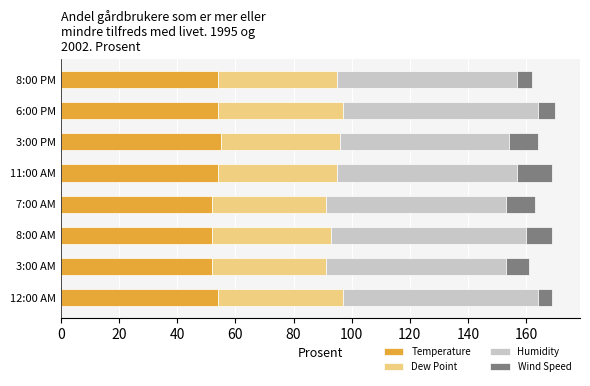

What is the maximum value for Temperature?

55